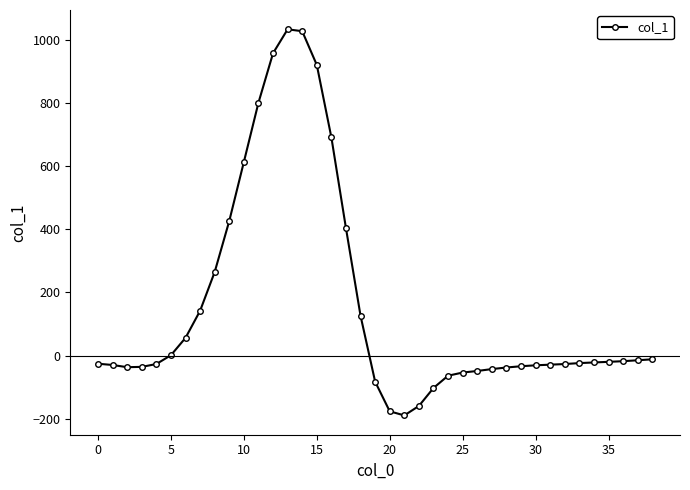

True or false: there are more than 0 points higher than both neighbors.

True